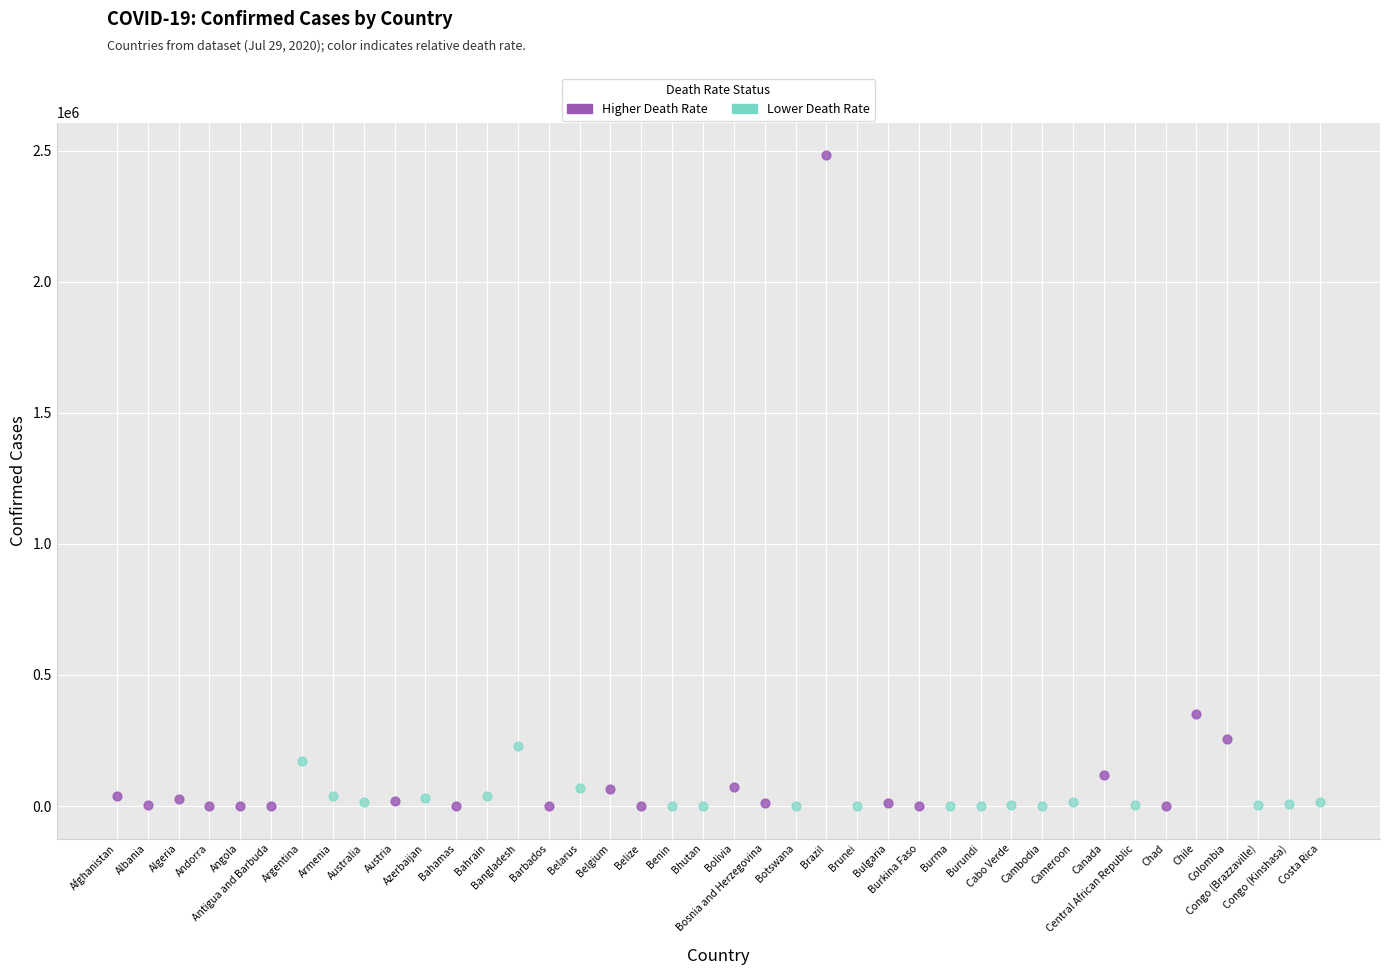

Which series reaches the maximum Y coordinate?

Higher Death Rate